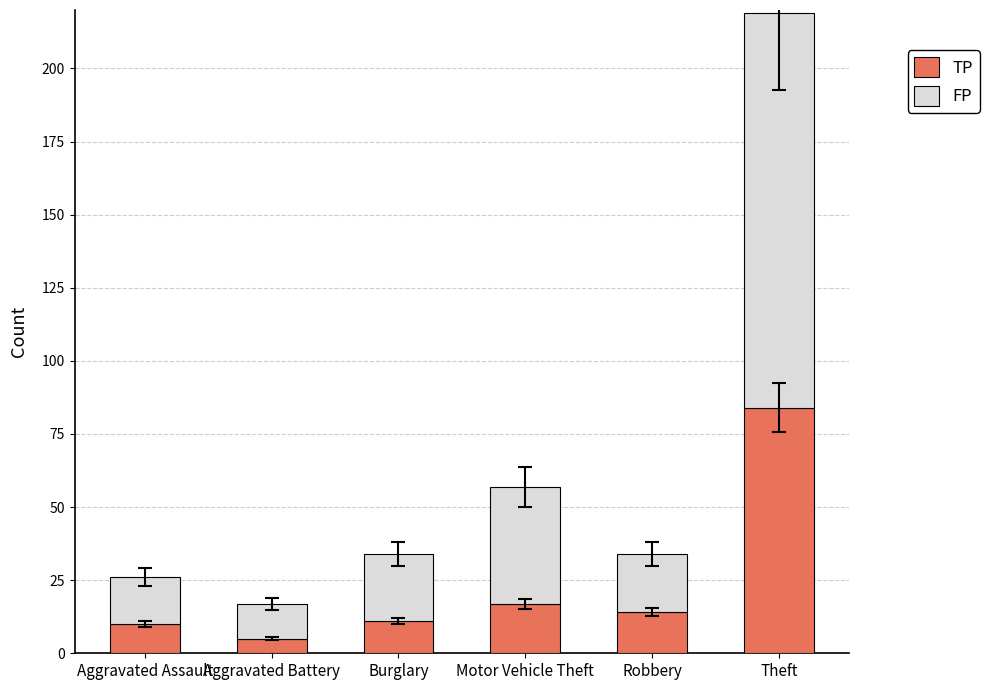

Are the bars grouped side by side (vs. stacked)?

No